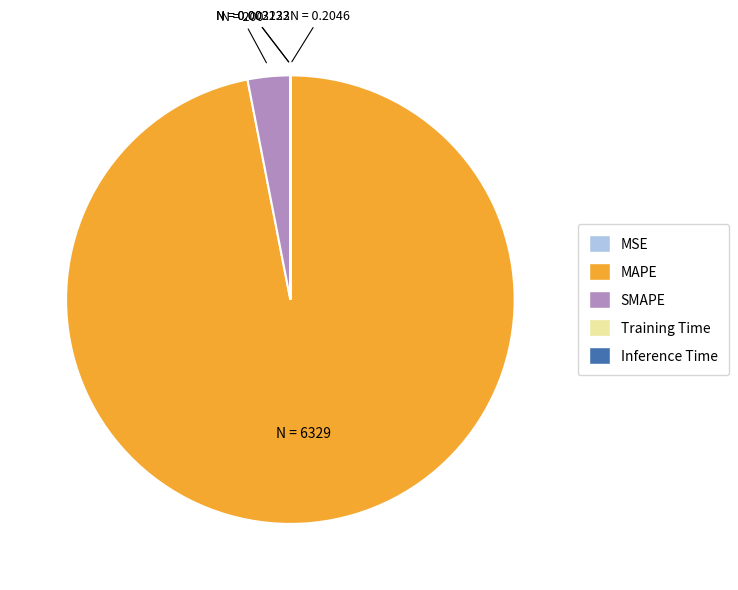

The SMAPE slice represents 3% of the pie. True or false?

True